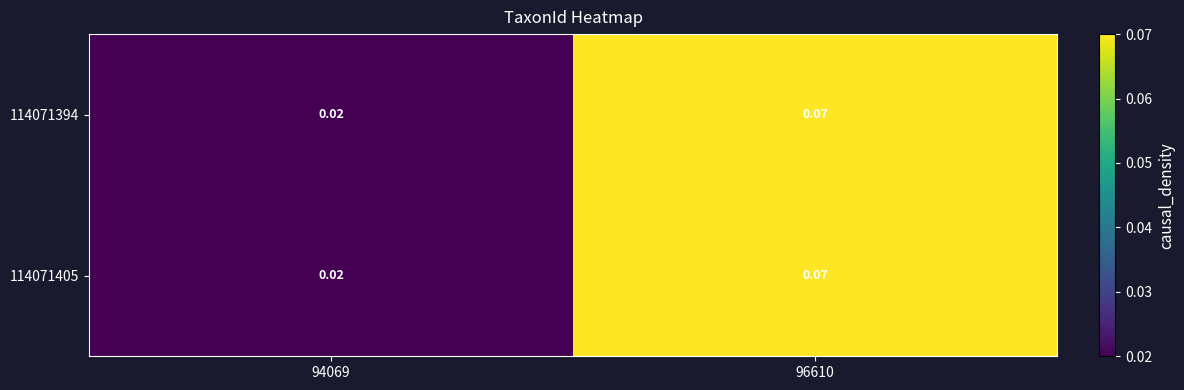

At how many categories does at least one series exceed 0?

2